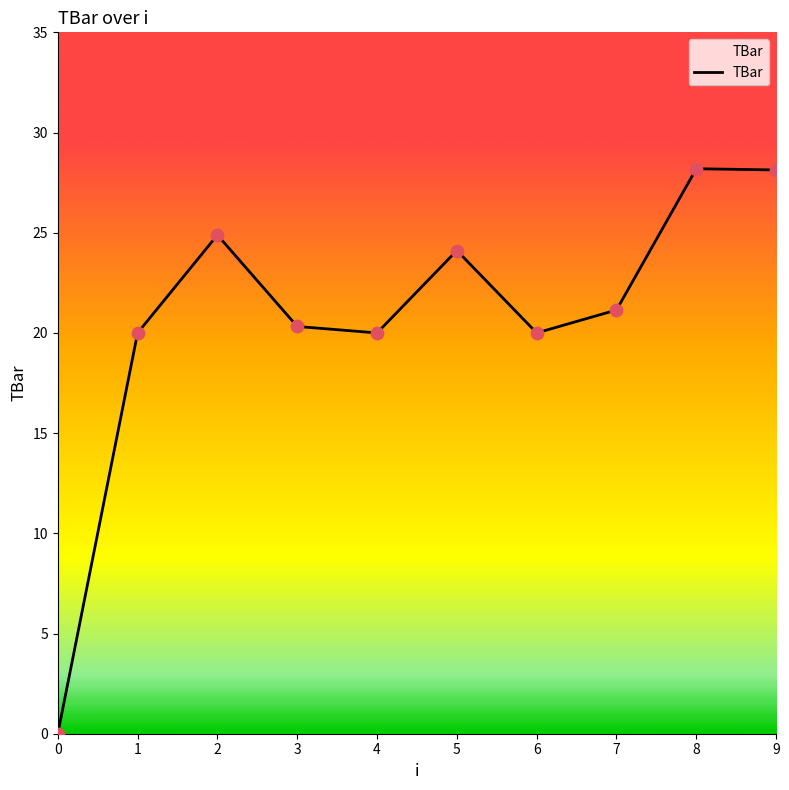

Between 5 and 1, which is larger?

5